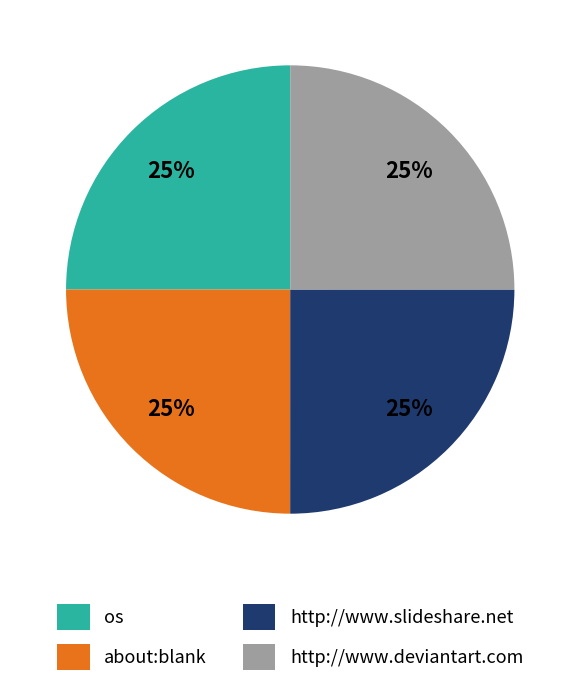

Is http://www.slideshare.net the majority of the pie?

No